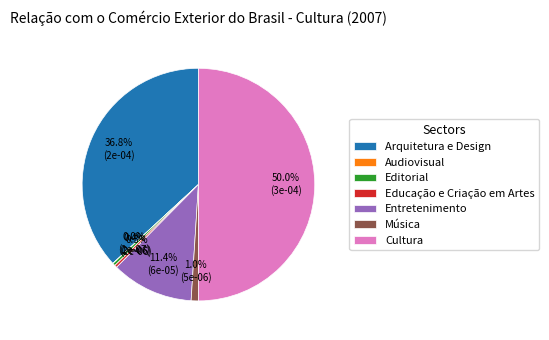

What percentage is NOT represented by Arquitetura e Design?

63.2%